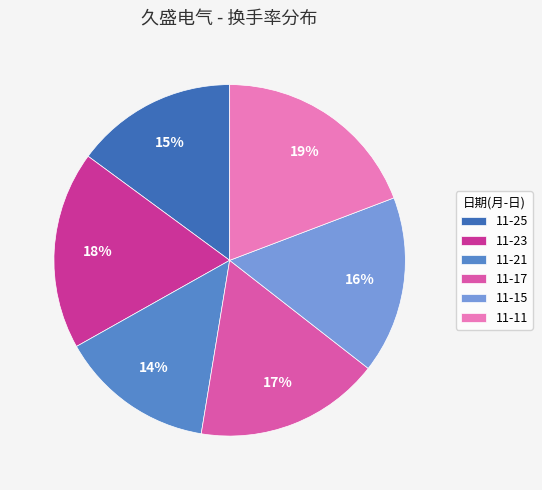

Is there any slice that represents more than half of the pie?

No